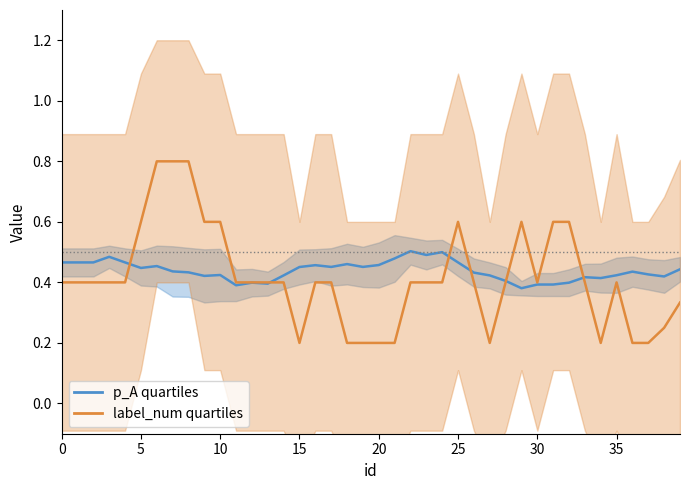

What is the difference between the second highest and minimum values in the label_num series?

0.6